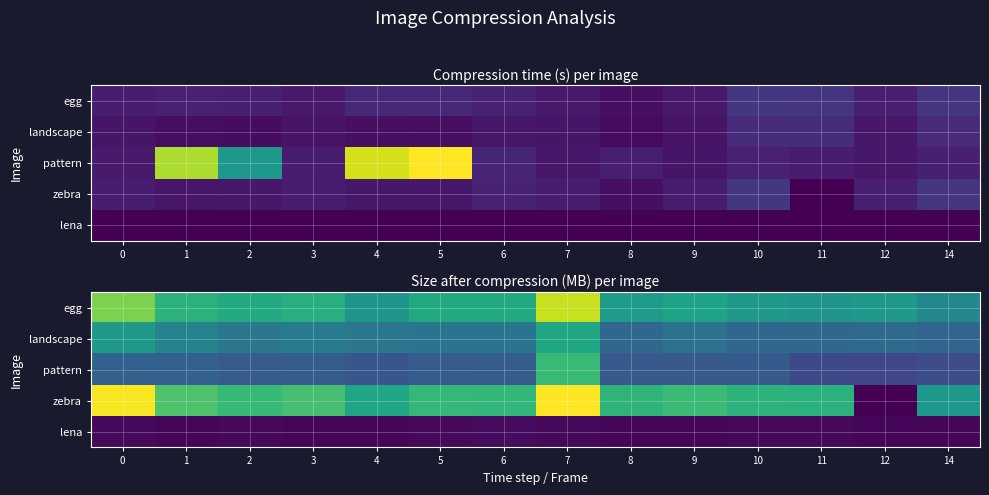

Is the value of egg at 2 greater than the value of landscape at 0?

Yes